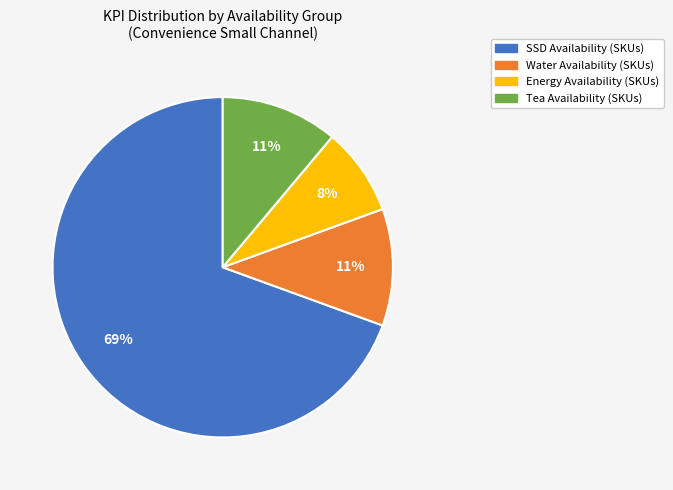

To the nearest percent, what is the average slice percentage?

25%